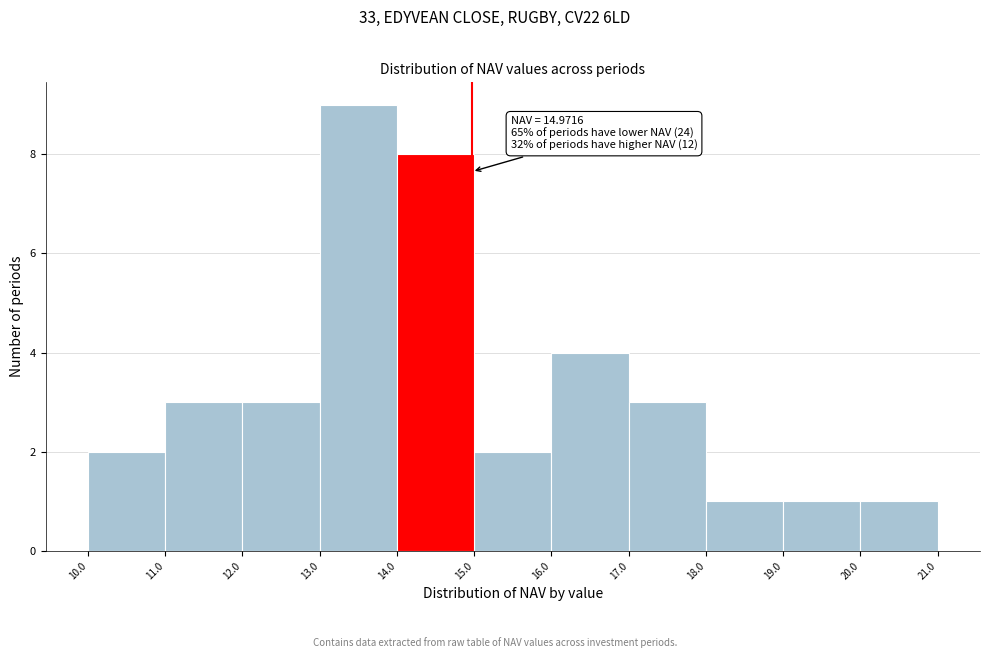

Which range on the x-axis has the tallest bar?

13.0 to 14.0